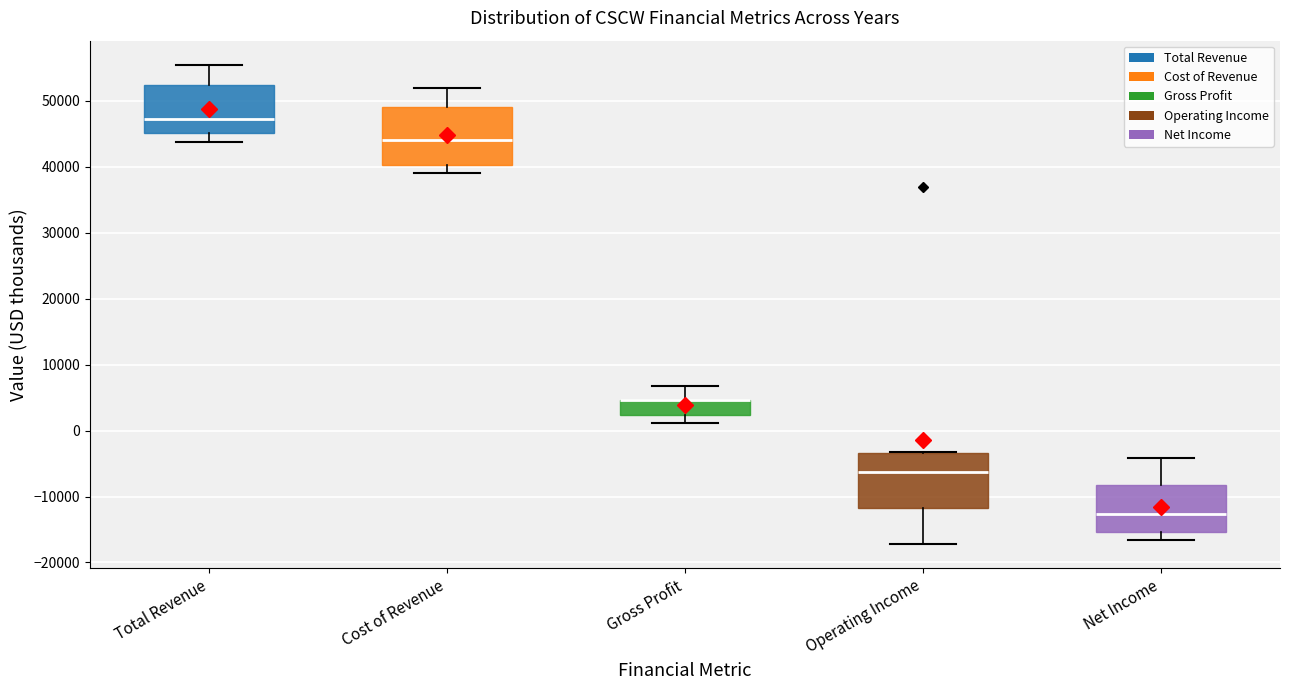

Where is the upper edge of the box for Total Revenue on the y-axis? The values are not printed on the chart, so give them approximately, as read against the axis.

52000